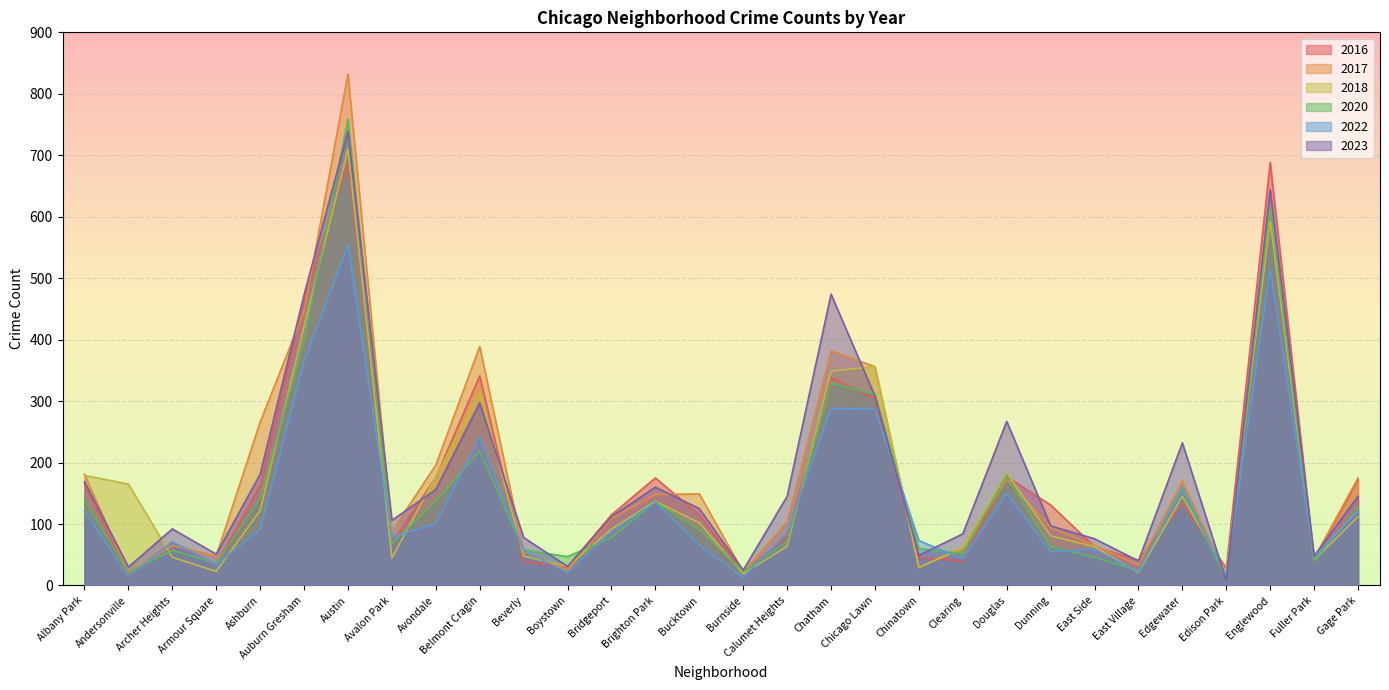

Which series ends up on top after the final intersection of 2022 and 2020?

2020